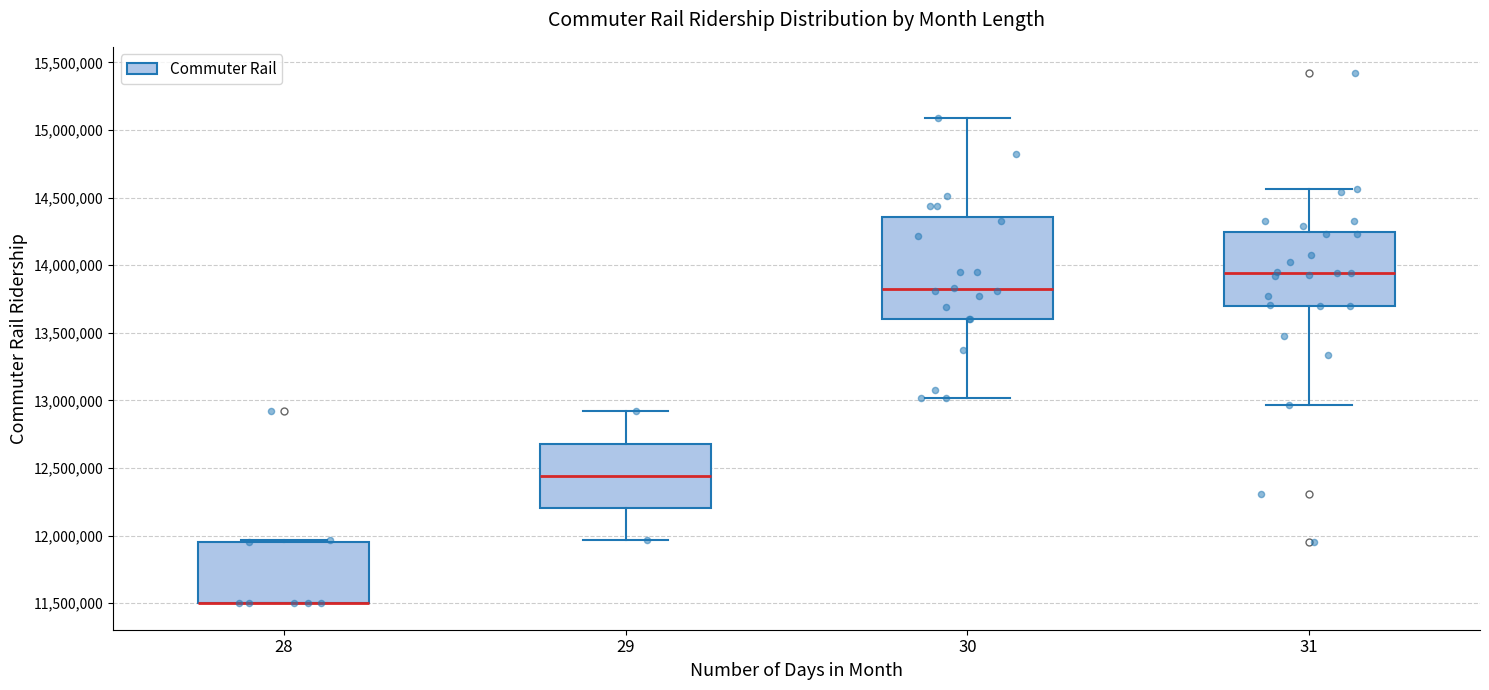

Where does the median line of the box at x = 31 sit on the y-axis? The values are not printed on the chart, so give them approximately, as read against the axis.

13950000